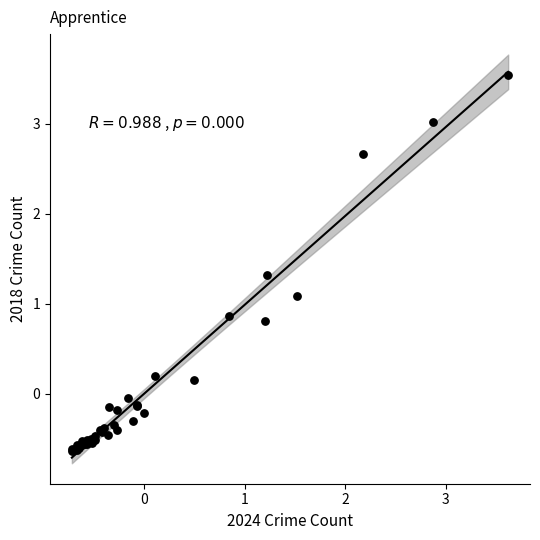

What Y value in the scatter plot is closest to 1?

1.1